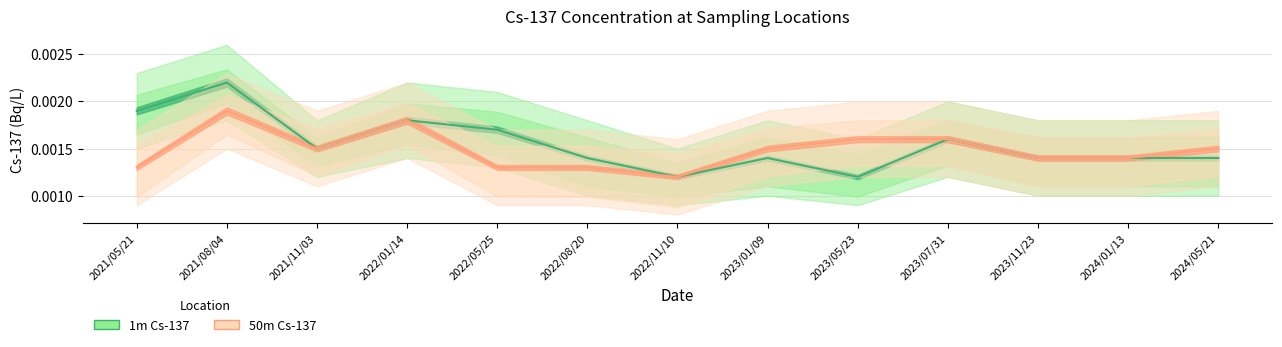

Between 2021/05/21 and 2023/07/31, which series saw the biggest shift?

50m Cs-137